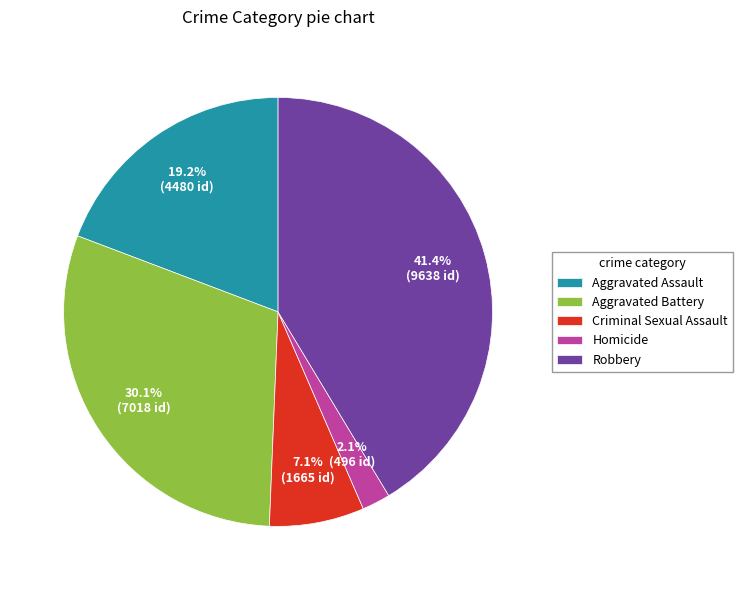

To the nearest percent, what is the combined percentage of Aggravated Assault and Homicide?

21%